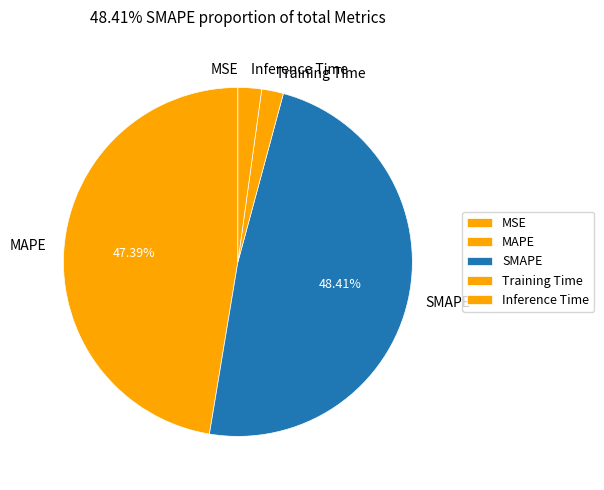

What is the largest slice in the pie chart?

SMAPE